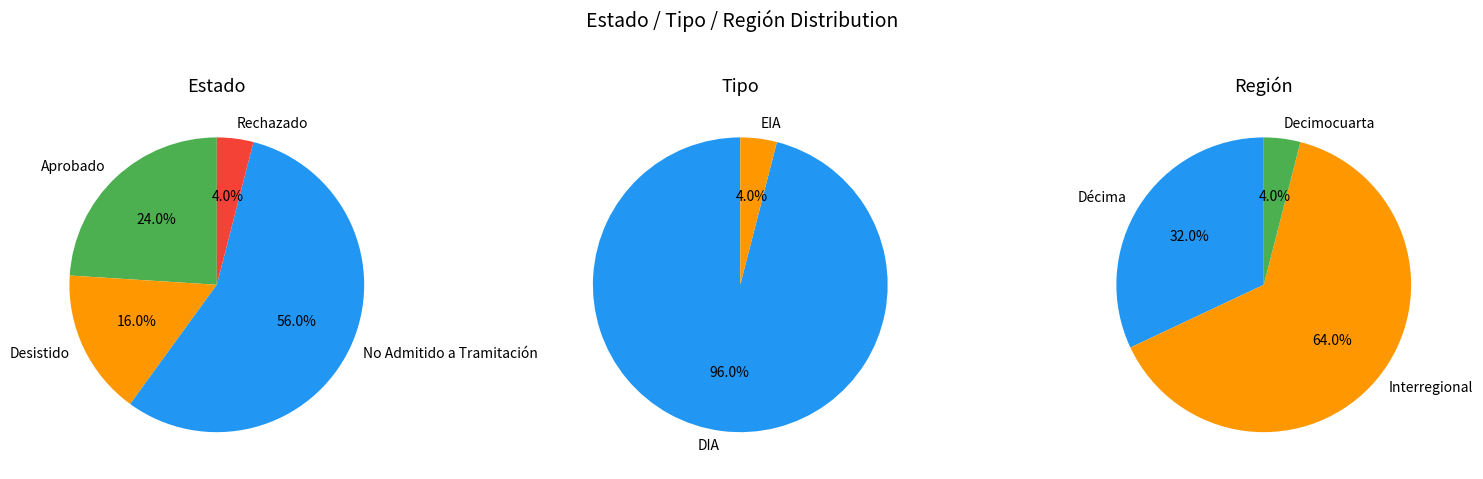

Is there any slice that represents more than half of the pie?

Yes